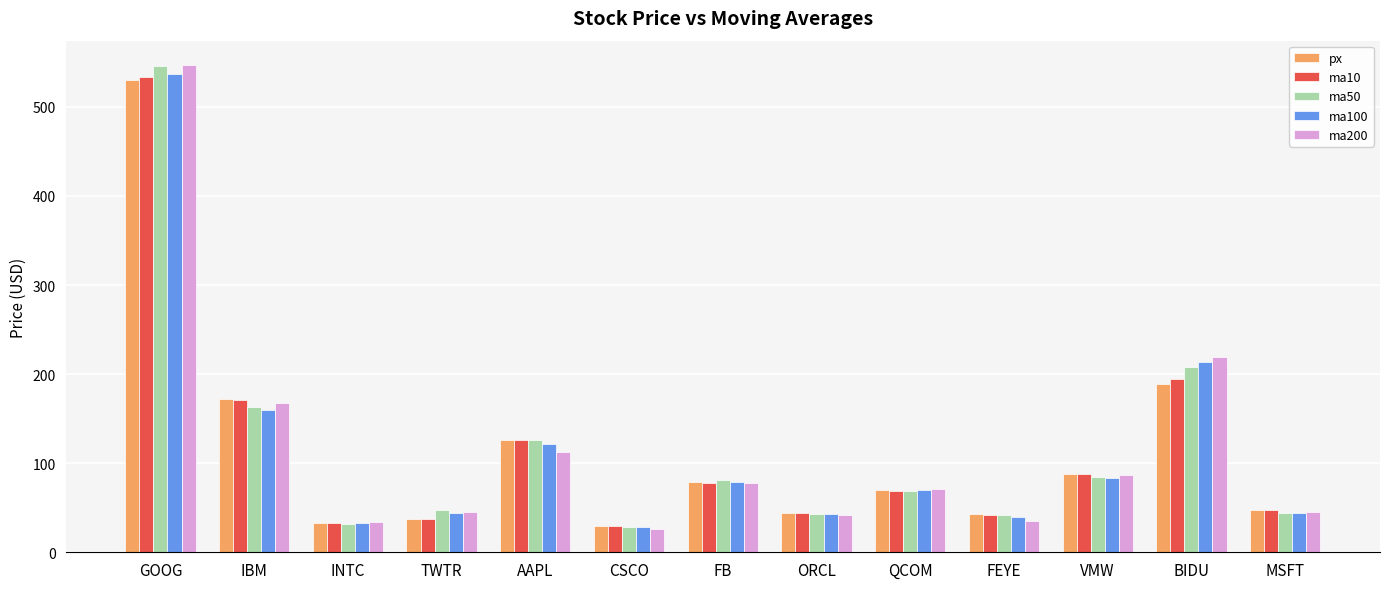

What is the sum of the ma200 values at FB and BIDU?

296.4